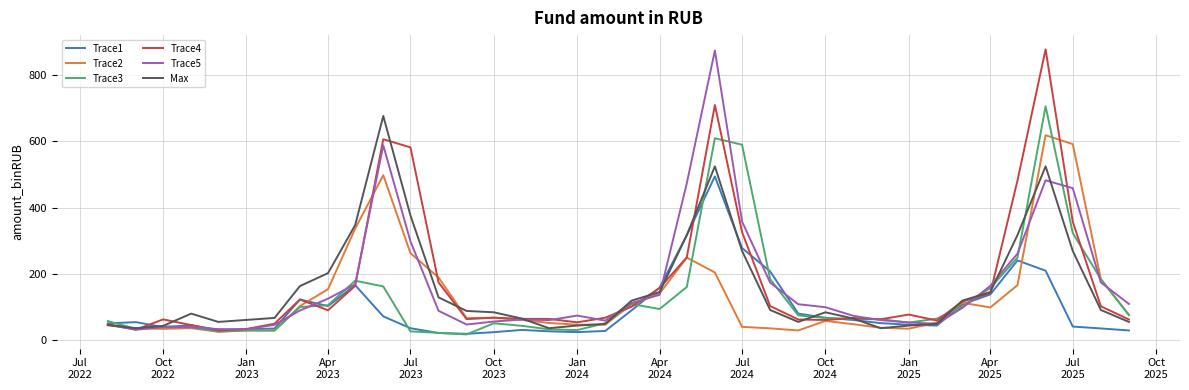

What is the minimum value for Max?

37.0